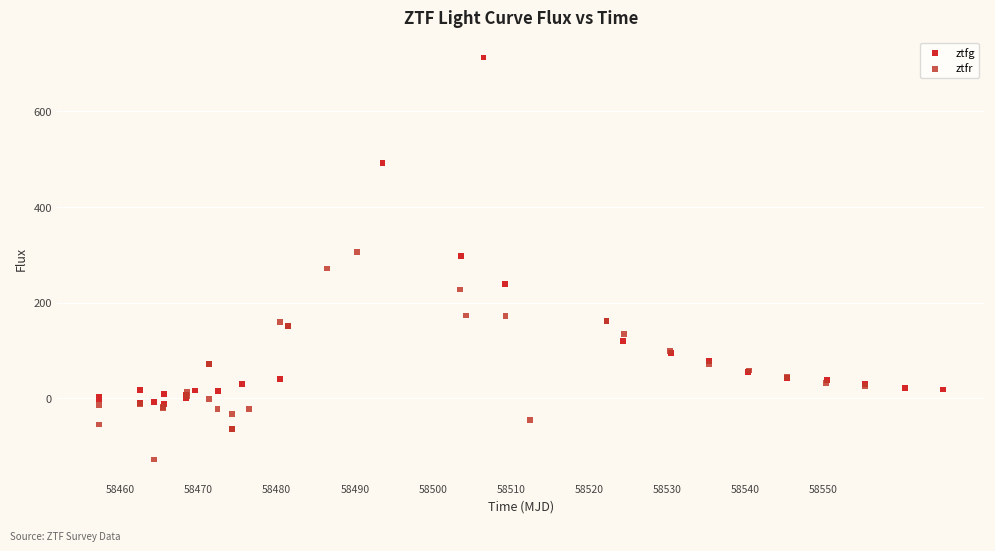

What are all the series names shown in the legend?

ztfg, ztfr